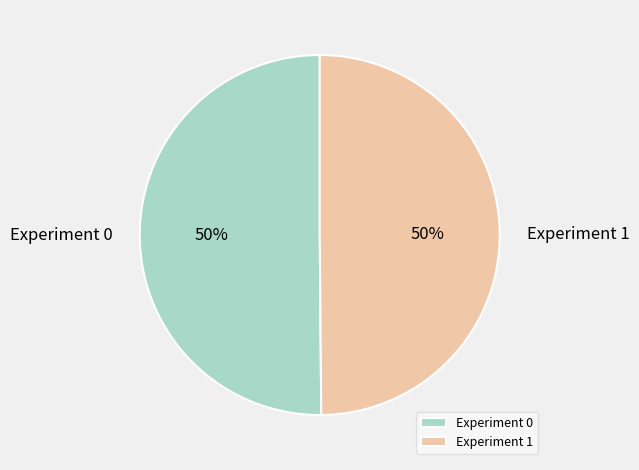

True or false: Experiment 0 accounts for 62% of the total.

False